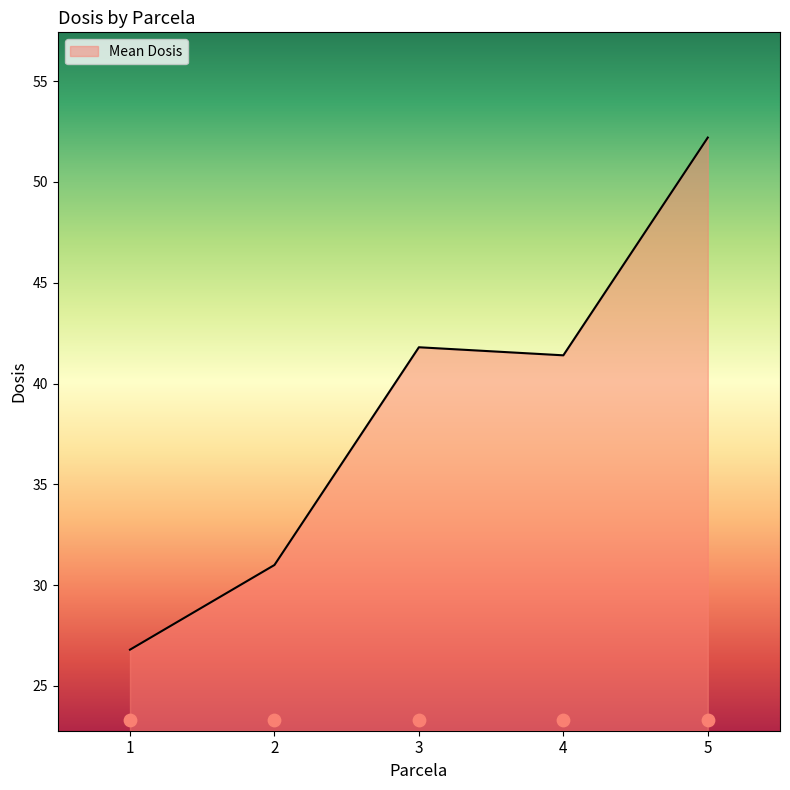

Approximately how many times larger is the value at 3 compared to 2?

1.3